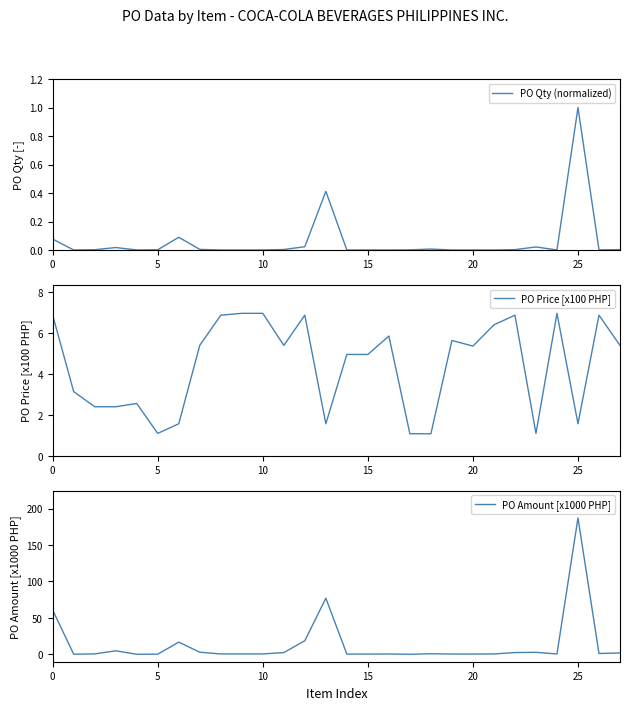

What is the highest value of the PO Qty (normalized) series?

1.0